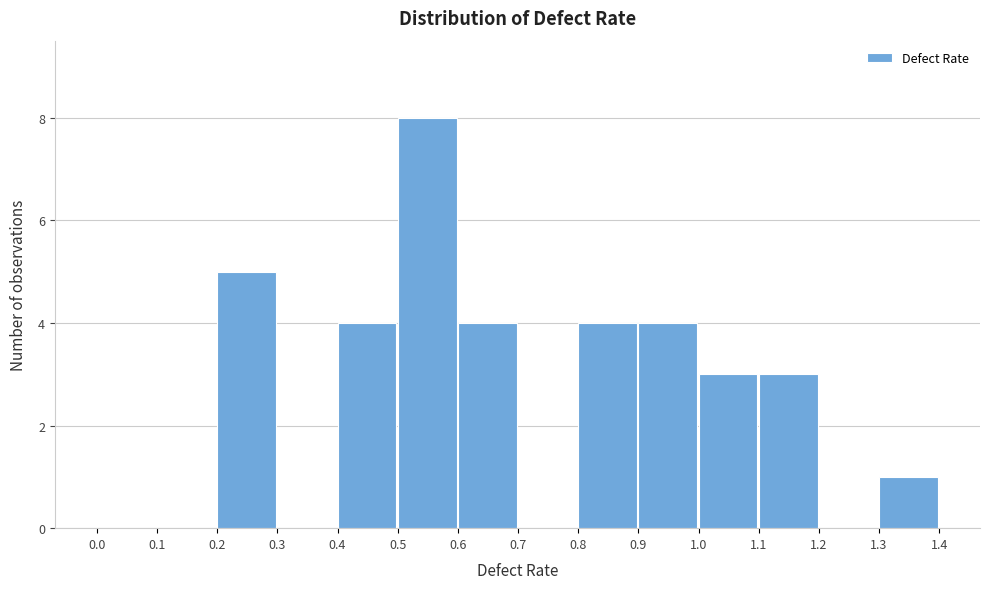

Over which range of the x-axis is the bar tallest?

0.5 to 0.6